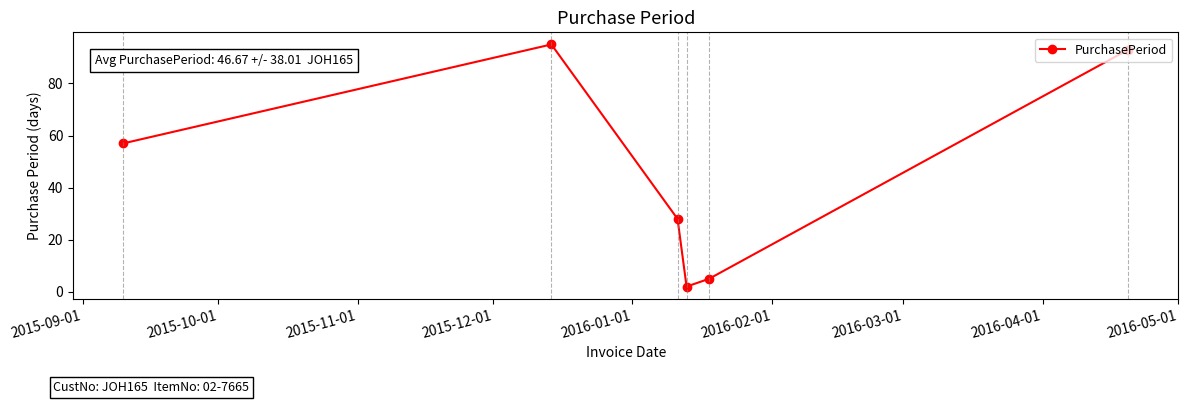

What is the smallest value displayed?

2